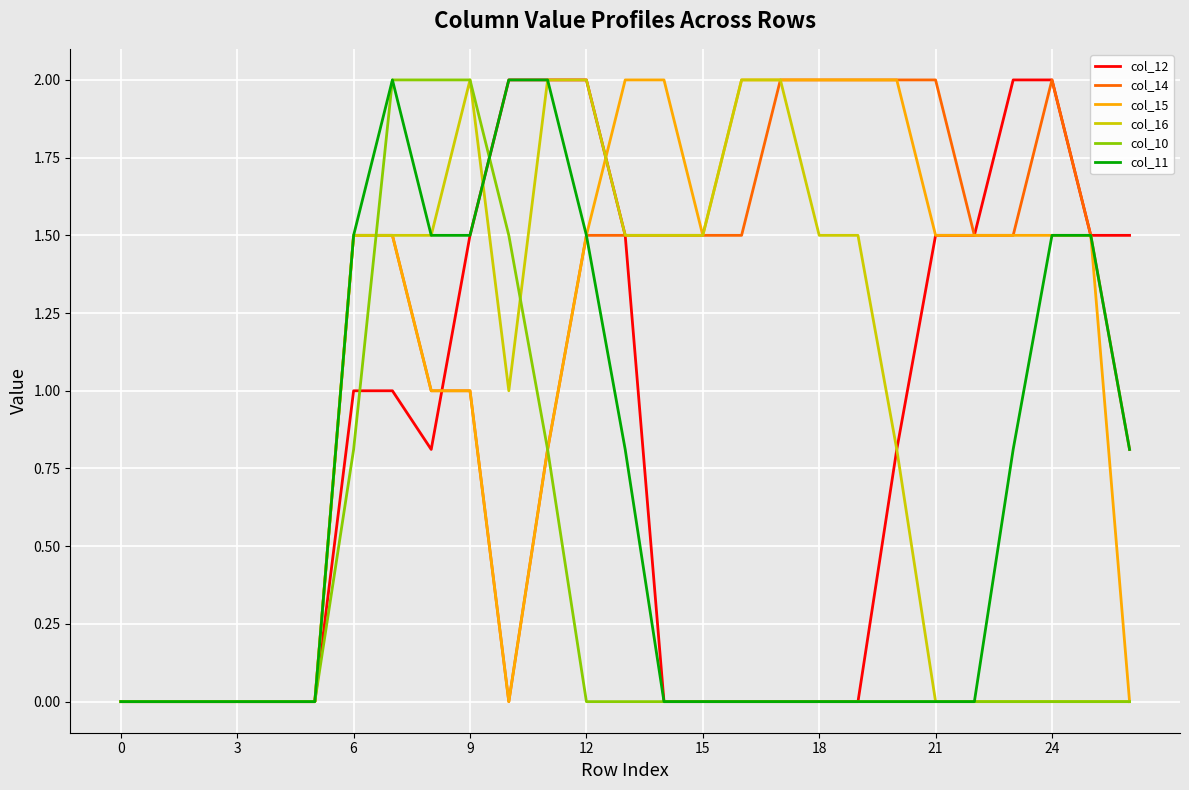

What is the highest value of the col_12 series?

2.0